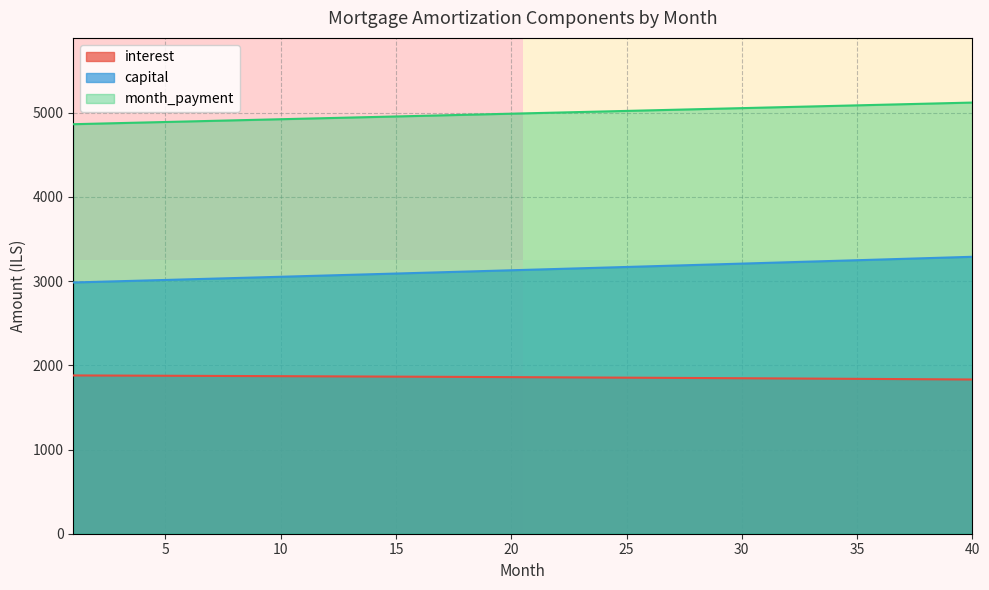

What is the difference between the second highest and second lowest values in the capital series?

289.5